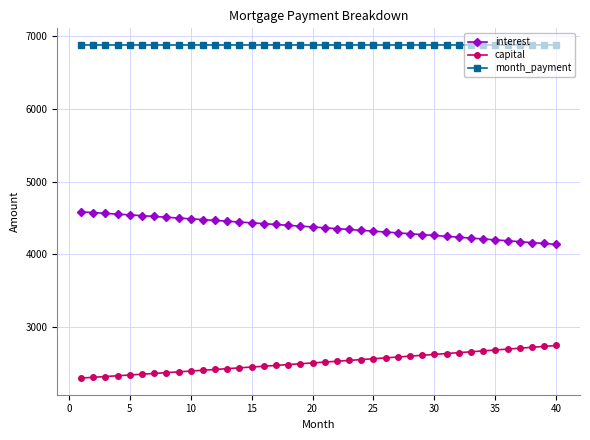

What is the difference between the maximum and second lowest values in the interest series?

435.6